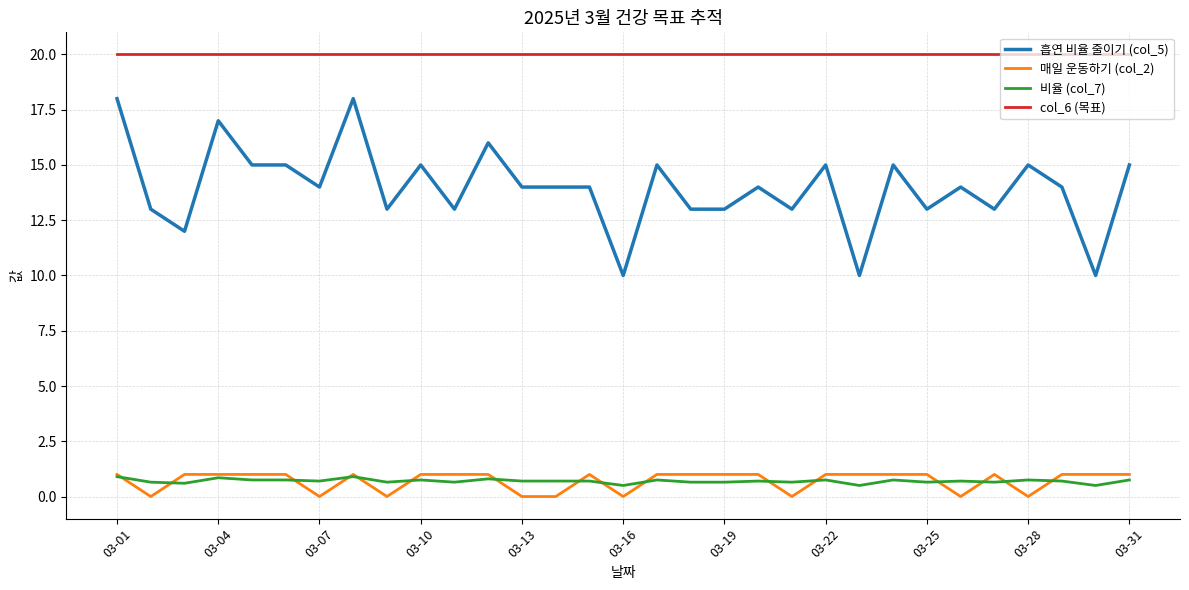

Which series has the largest range (max minus min)?

흡연 비율 줄이기 (col_5)